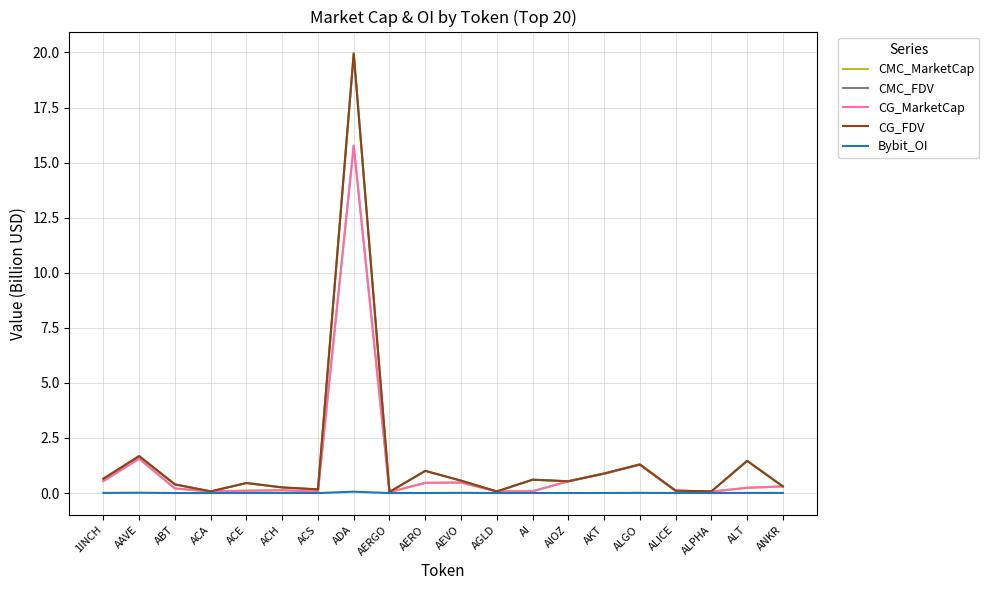

Does the chart display data point markers on the line(s)?

No